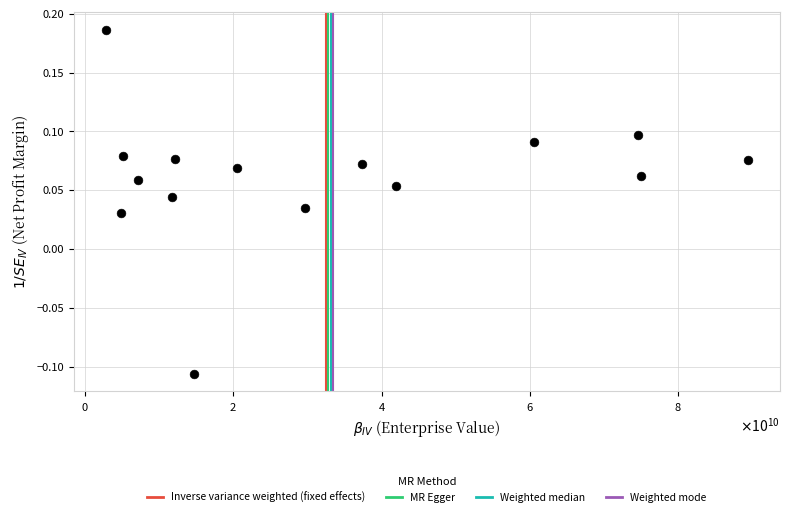

What is the range of Y values (max minus min)?

0.3